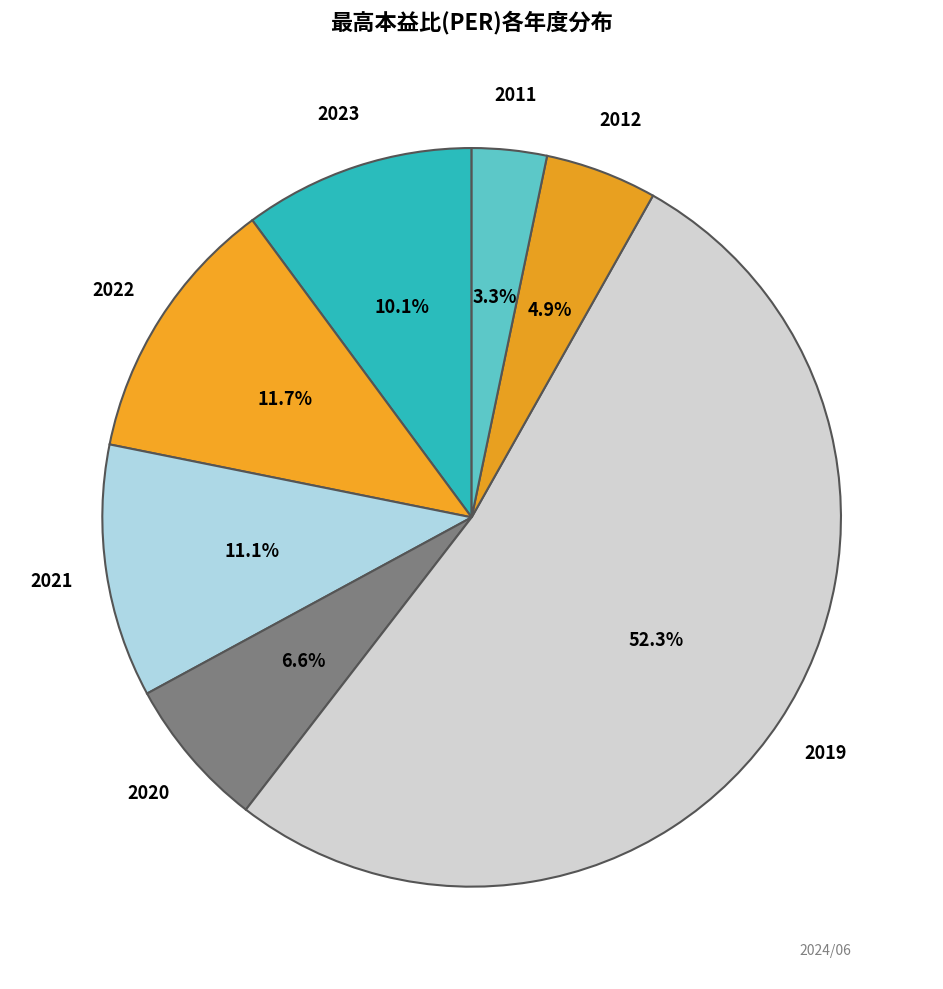

Count the number of slices in the pie.

7